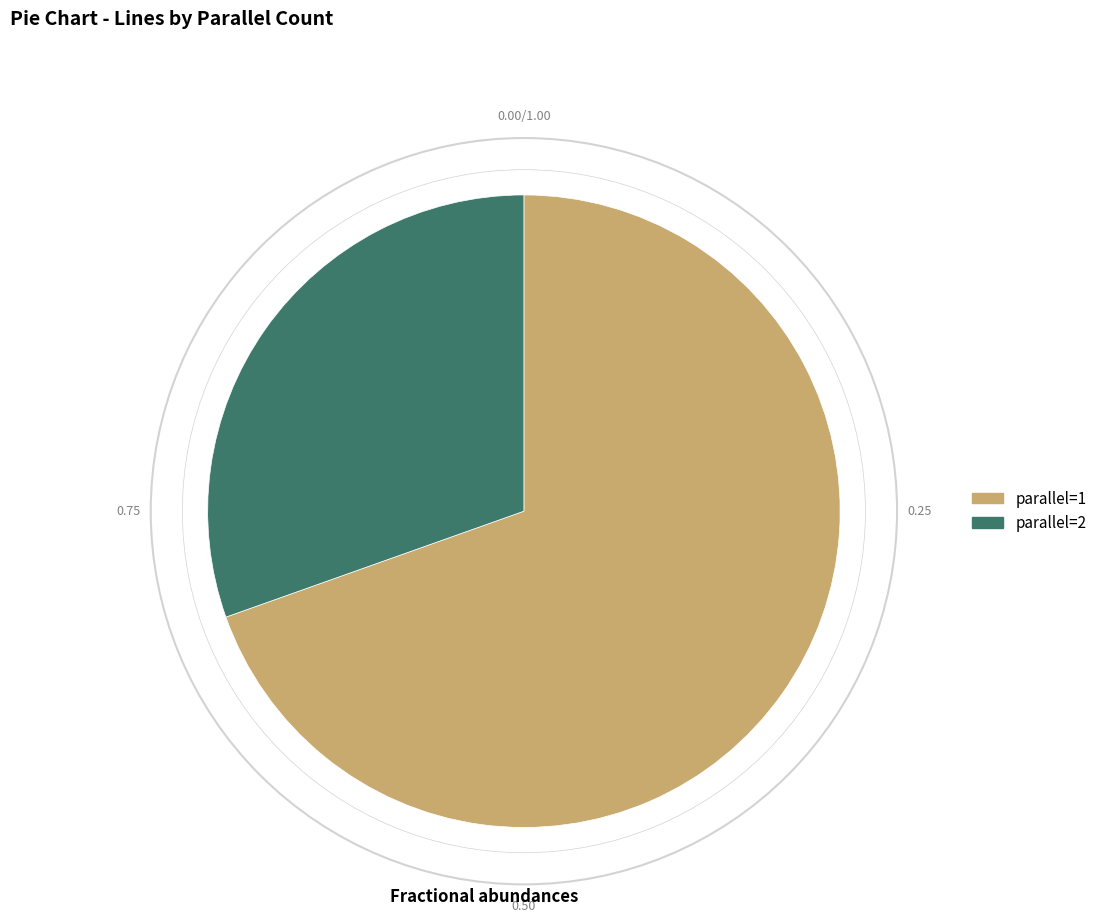

Which slice represents more than half of the pie?

parallel=1